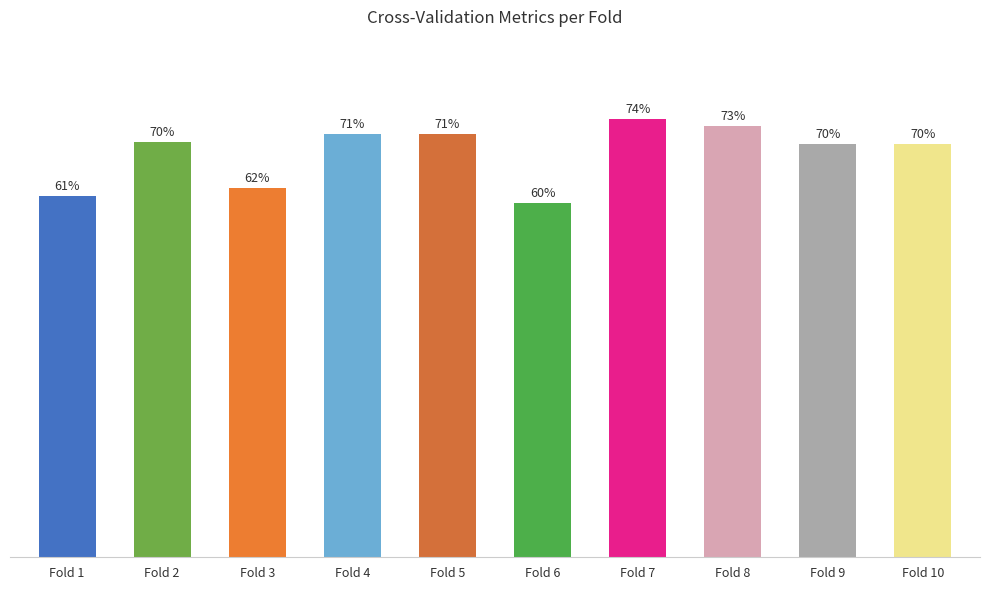

Count the values in the range 0 to 1.

10